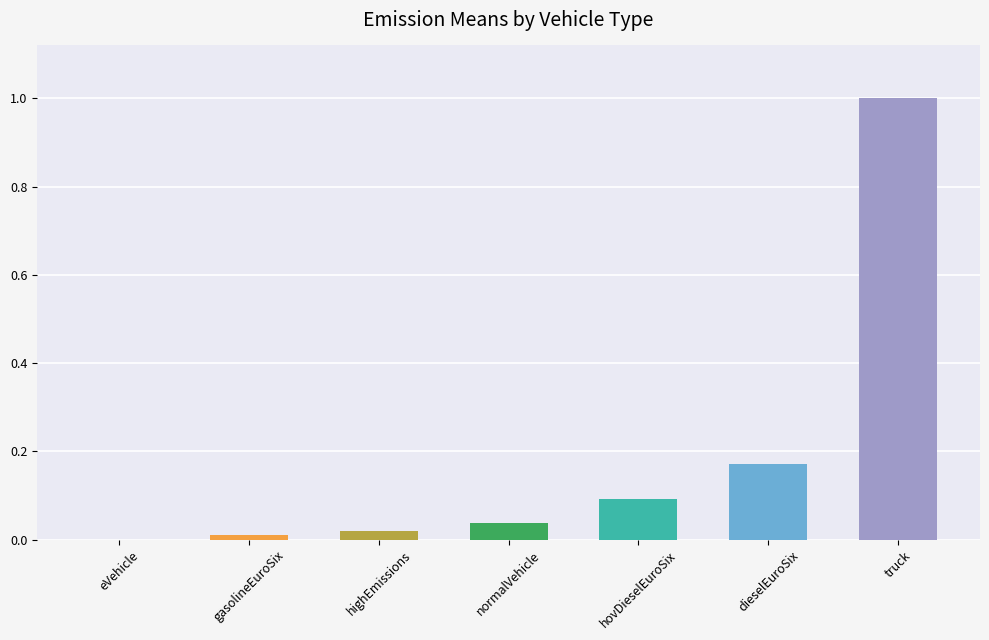

What is the sum of all values?

1.3